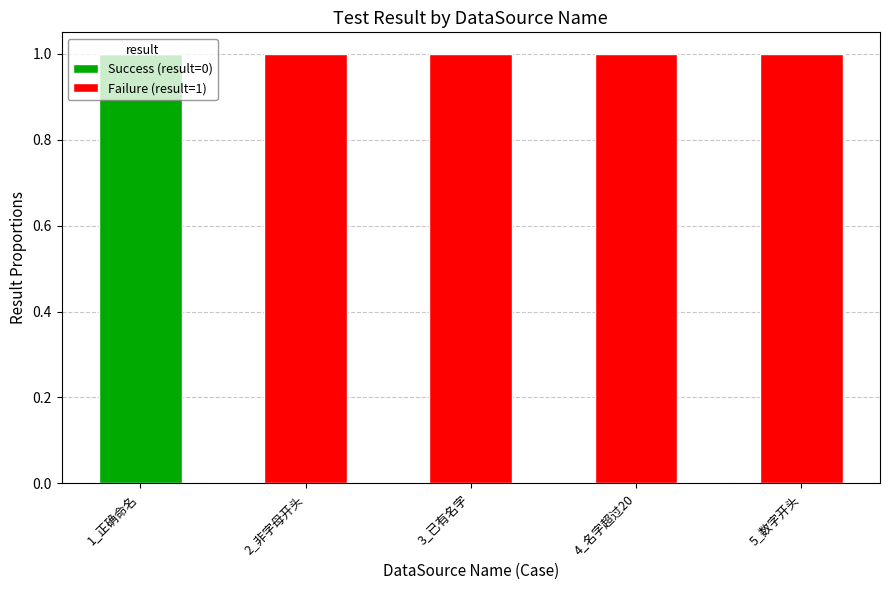

At which label does Success (result=0) reach its peak?

1_正确命名